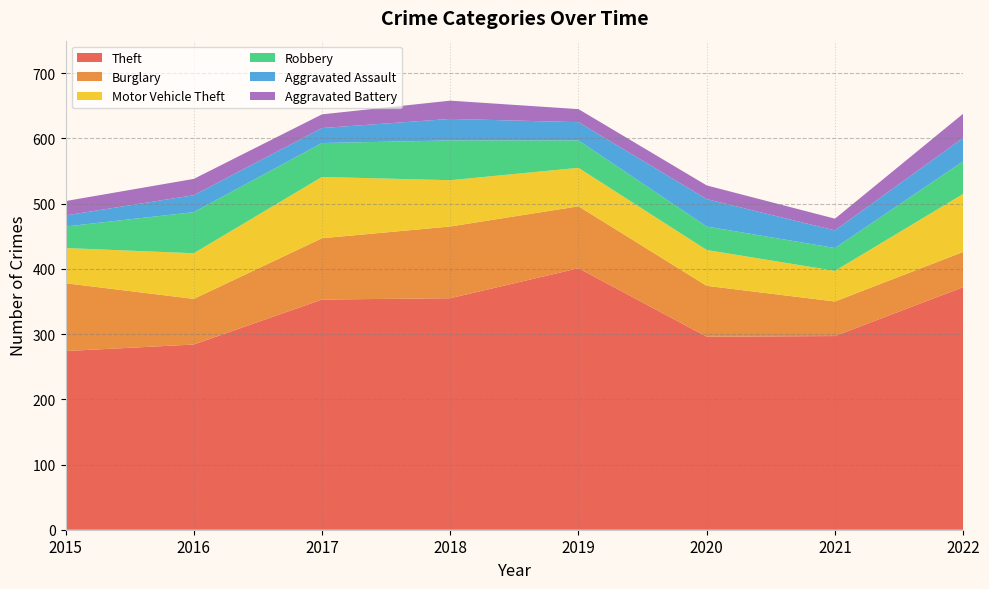

Reading left to right, what are all the values shown in this chart?

Theft: 274	284	353	355	401	296	297	372
Burglary: 104	70	94	110	95	78	53	54
Motor Vehicle Theft: 54	70	94	71	59	55	47	89
Robbery: 33	63	52	61	42	36	35	50
Aggravated Assault: 17	26	23	33	28	42	27	36
Aggravated Battery: 22	25	21	28	20	21	18	37